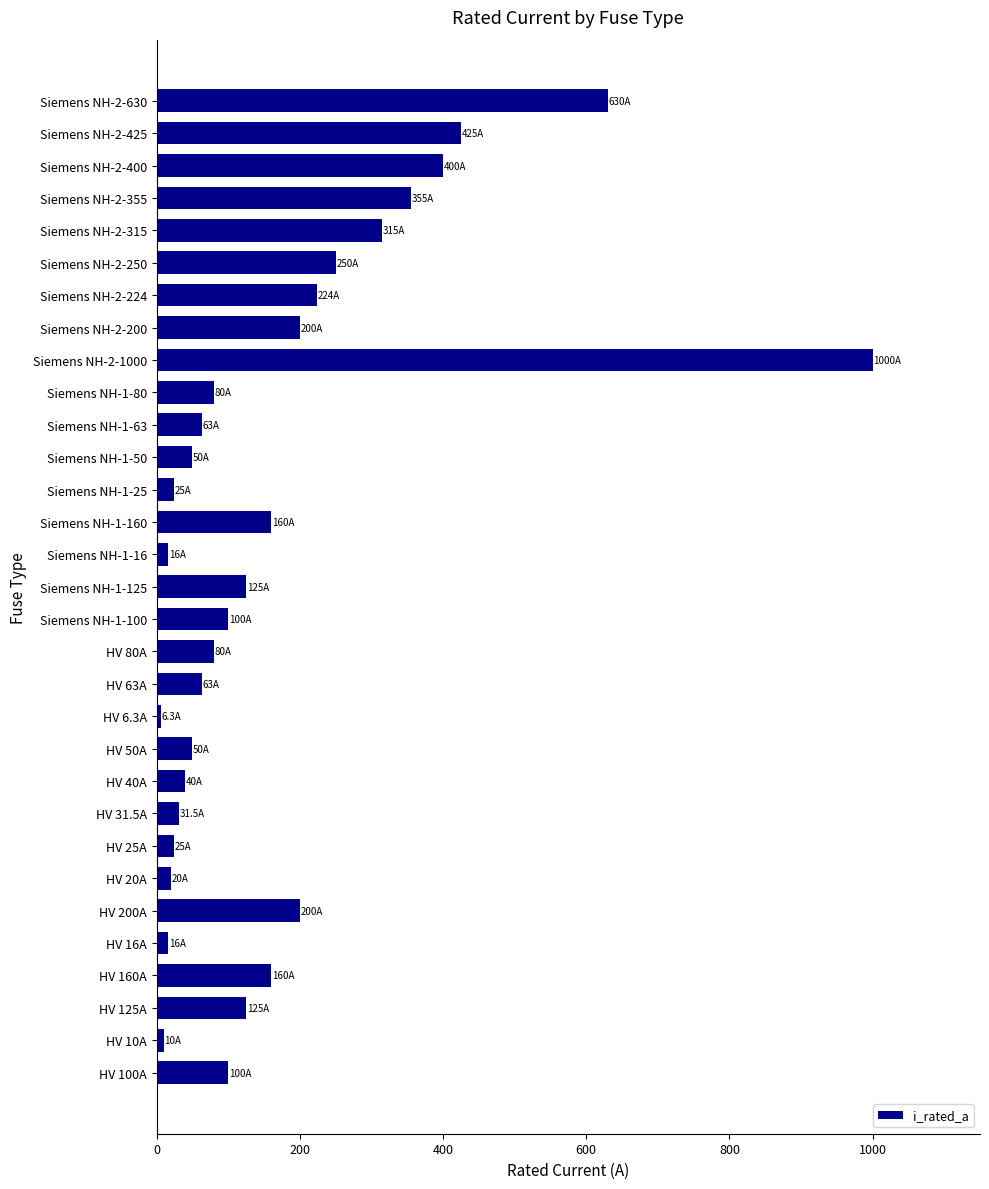

What is the greatest value displayed?

1000.0